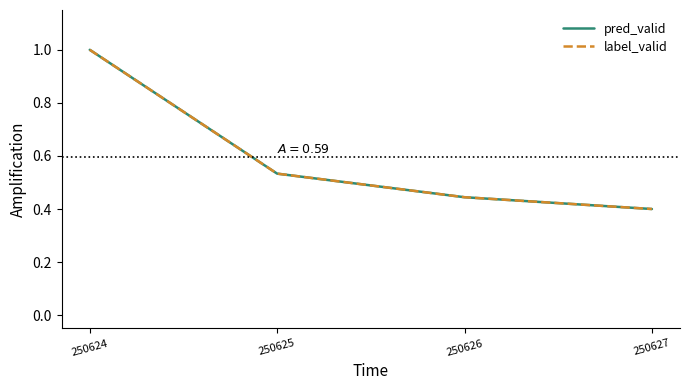

Is this an area chart (filled region under the line)?

No